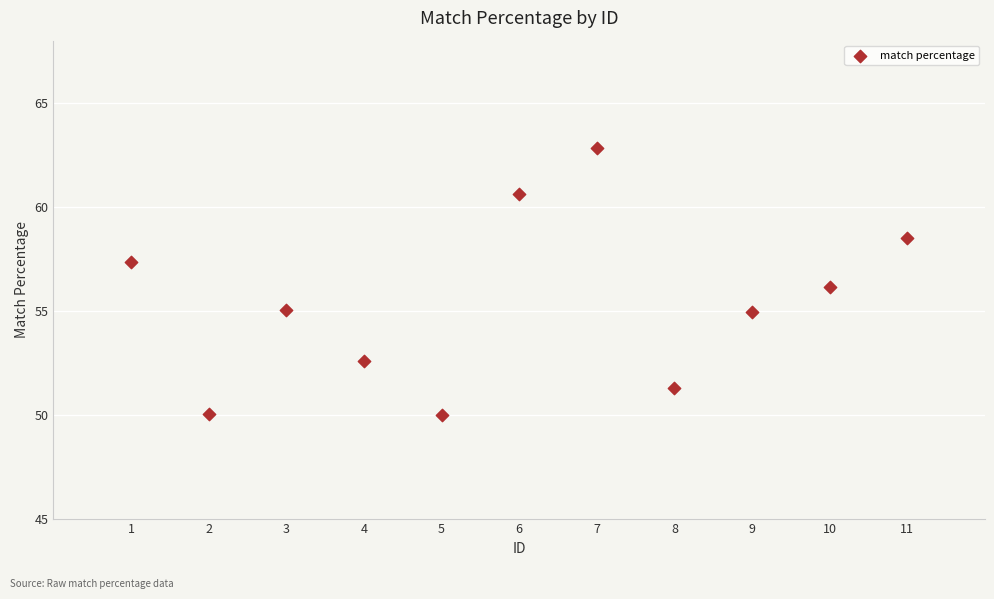

What is the average X value?

6.0